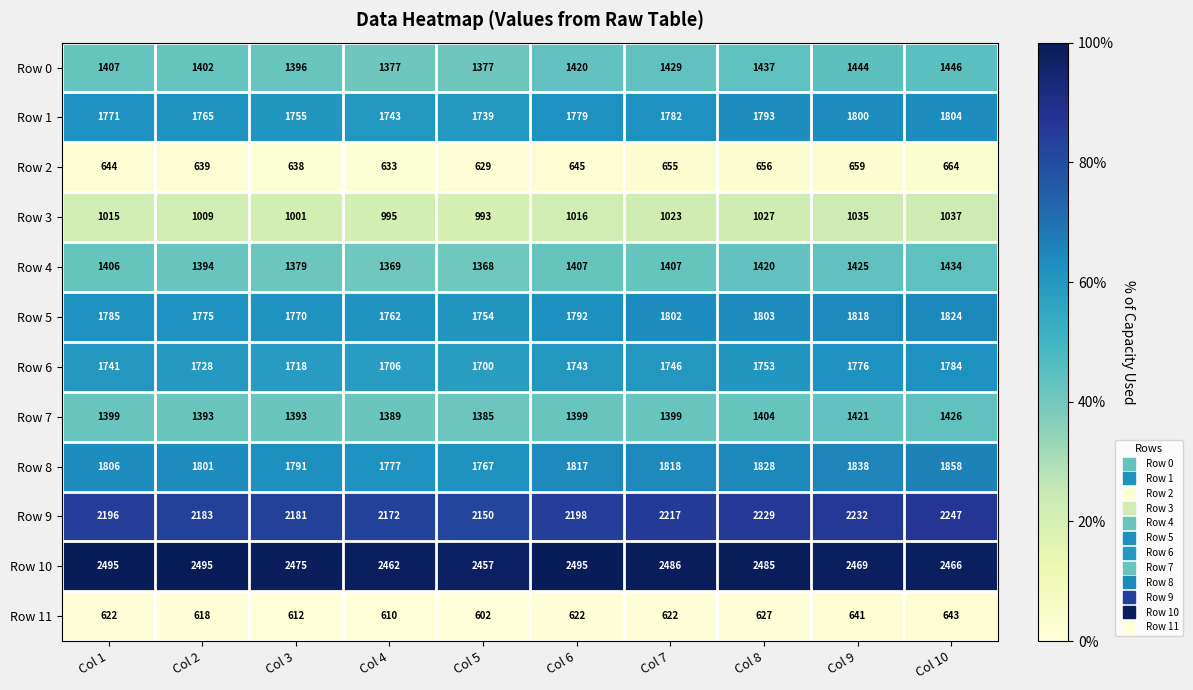

Is it true that Row 0 equals 2004 at Col 3?

False